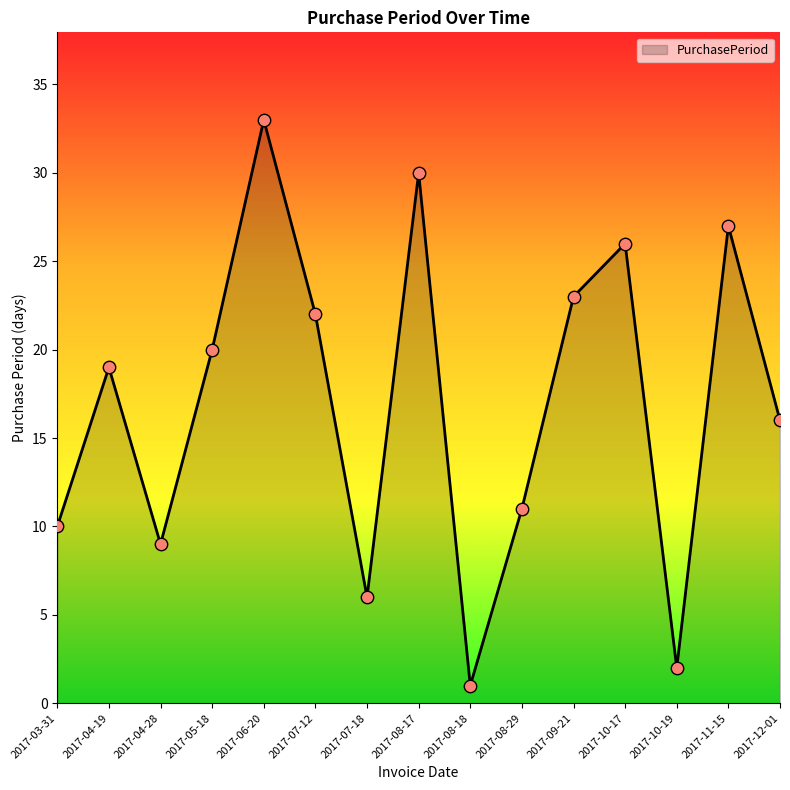

Which has a higher value, 2017-07-12 or 2017-08-17?

2017-08-17